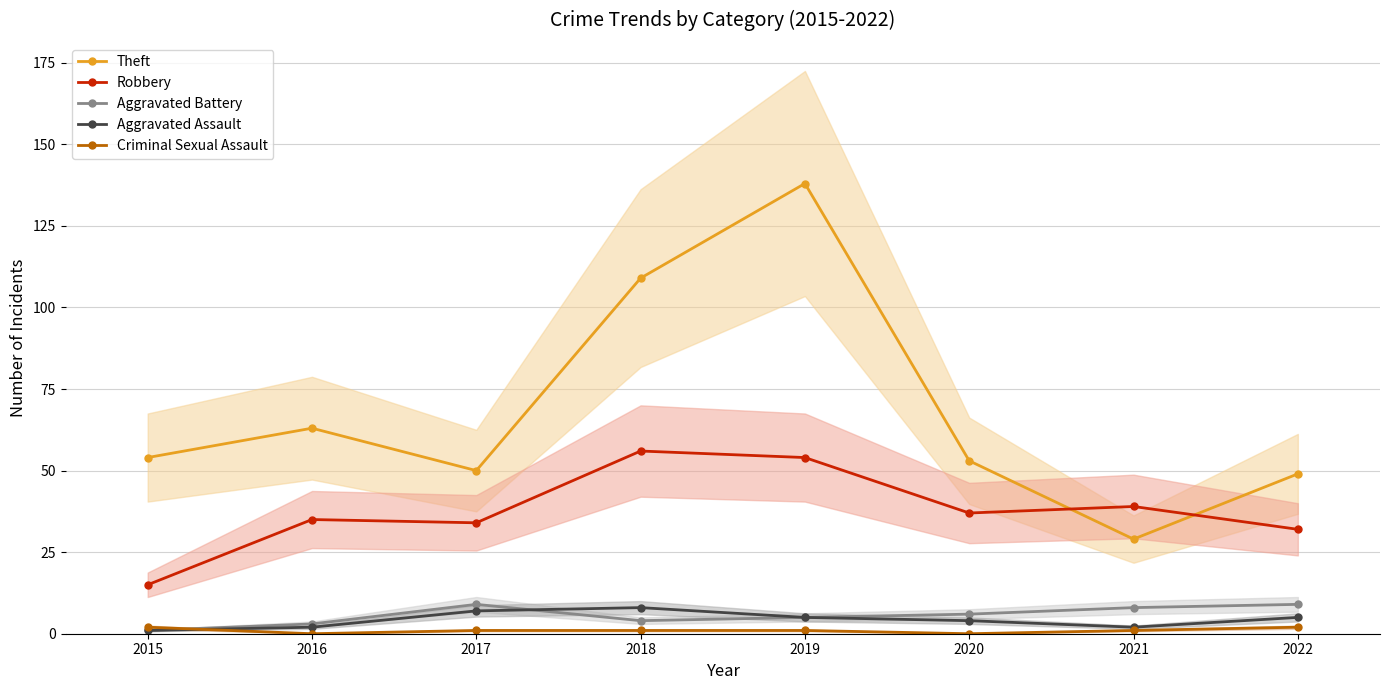

How many interior local valleys does the Criminal Sexual Assault series have?

2